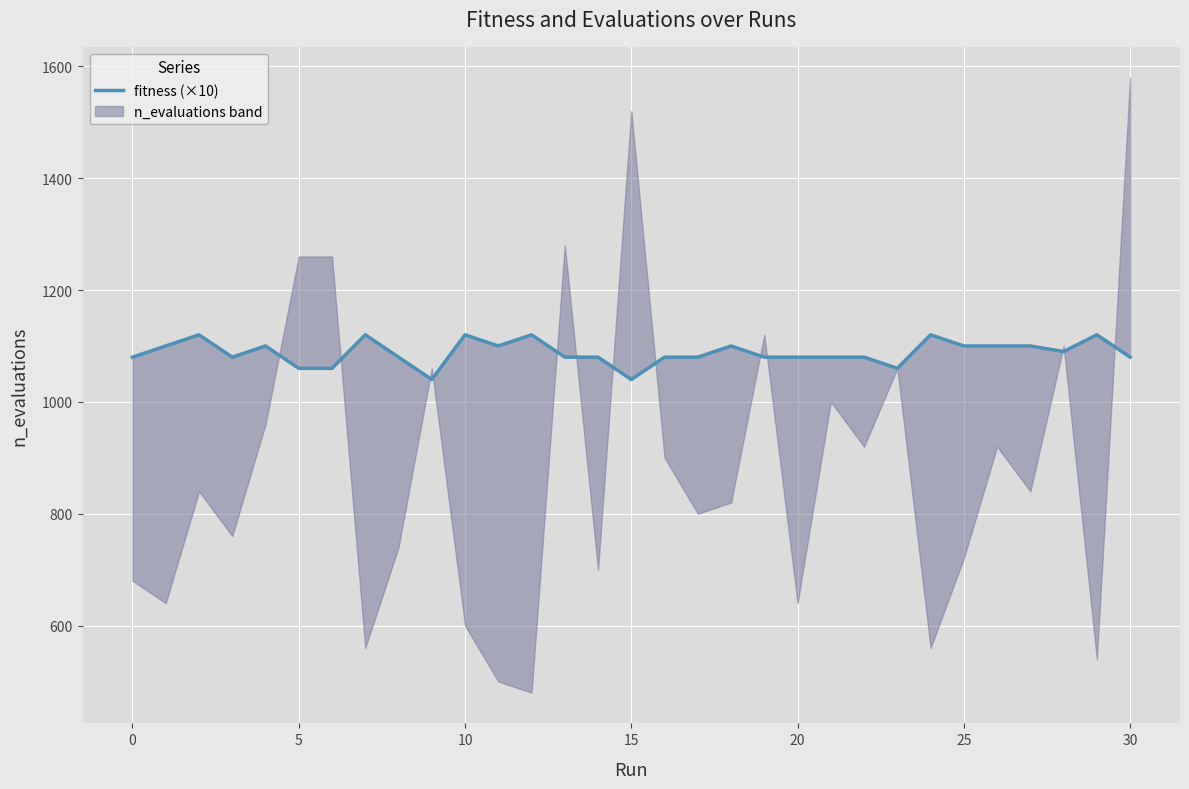

Which label corresponds to the smallest value in the chart?

9